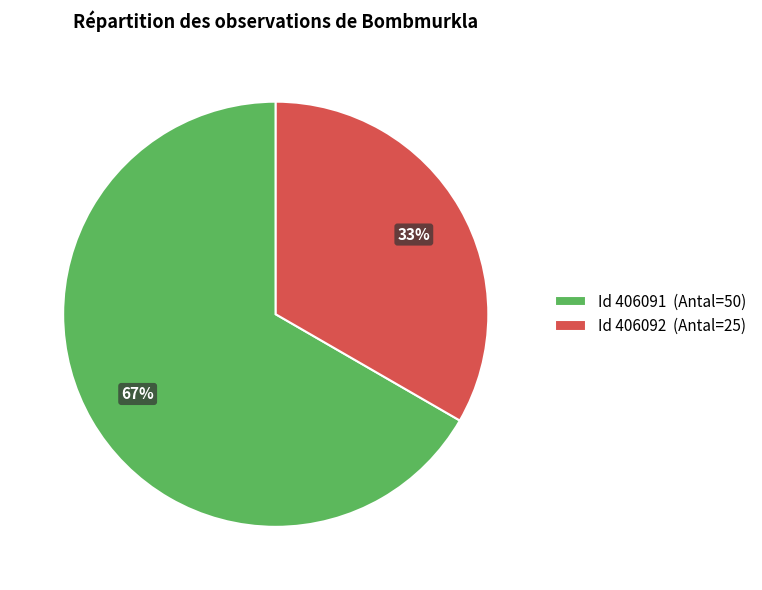

What is the largest slice in the pie chart?

Id 406091 (Antal=50)